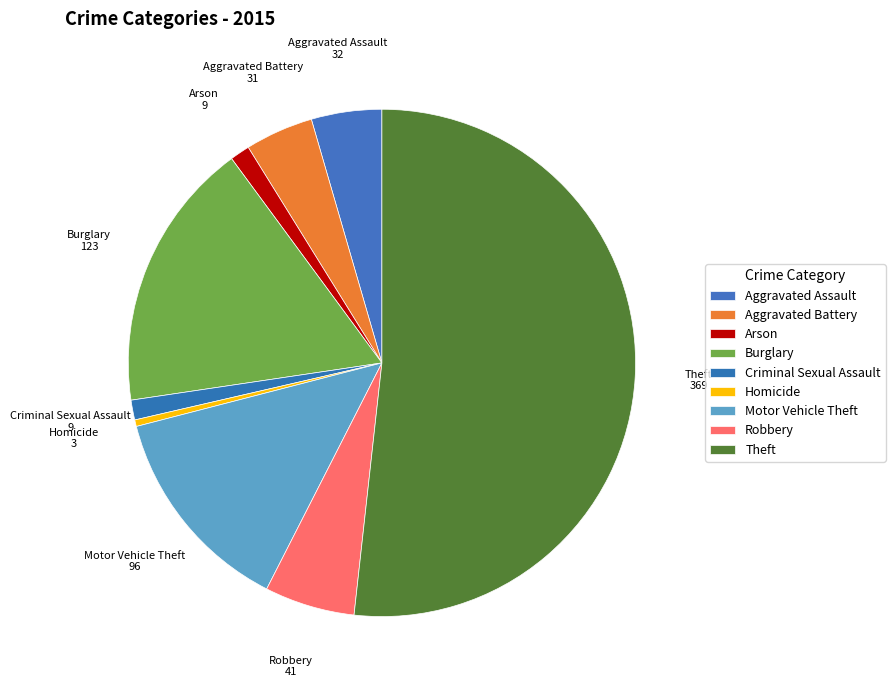

Which has a higher value, Criminal Sexual Assault or Arson?

Criminal Sexual Assault